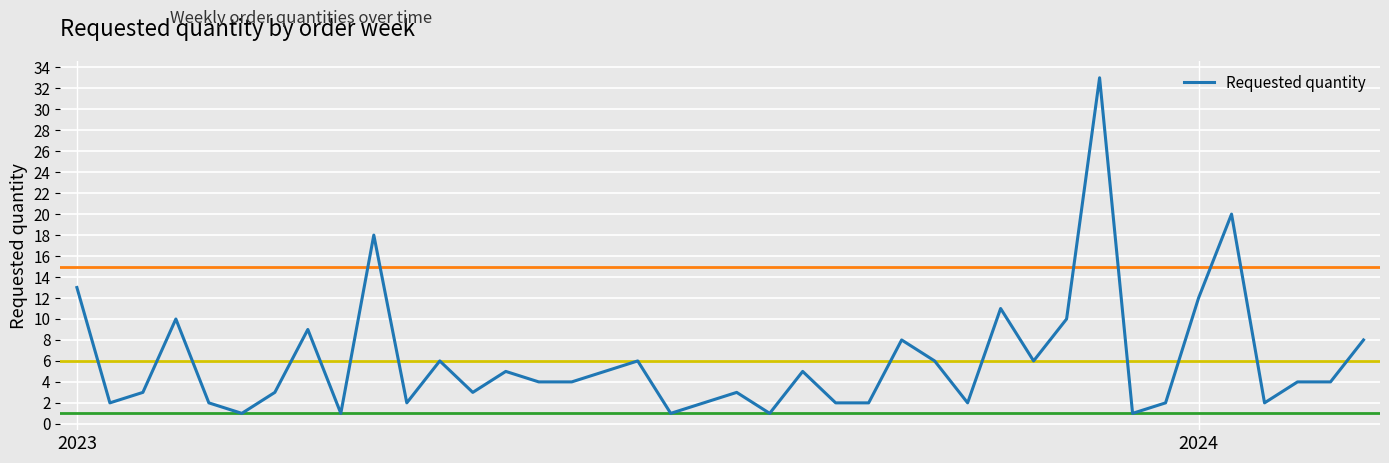

What is the minimum value shown in the chart?

1